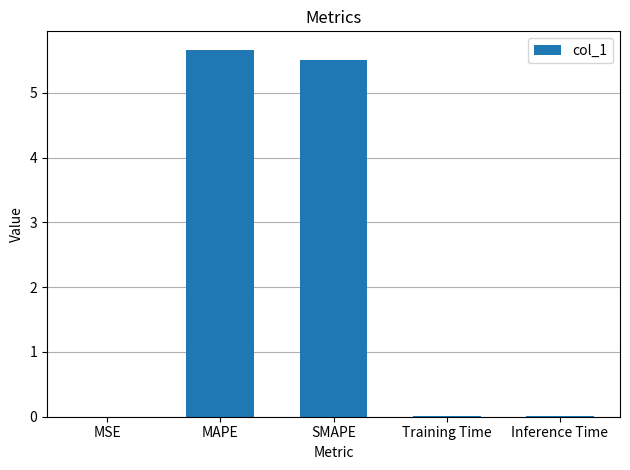

What is the sum of all values?

11.2